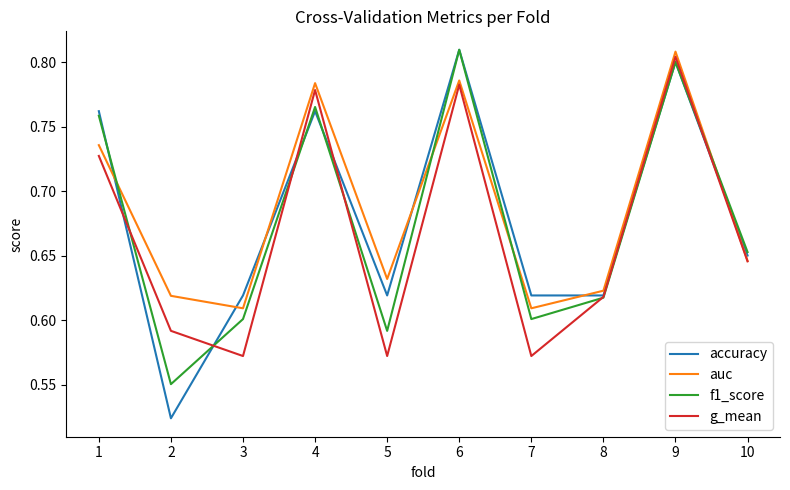

What is the sum of all auc values?

6.9